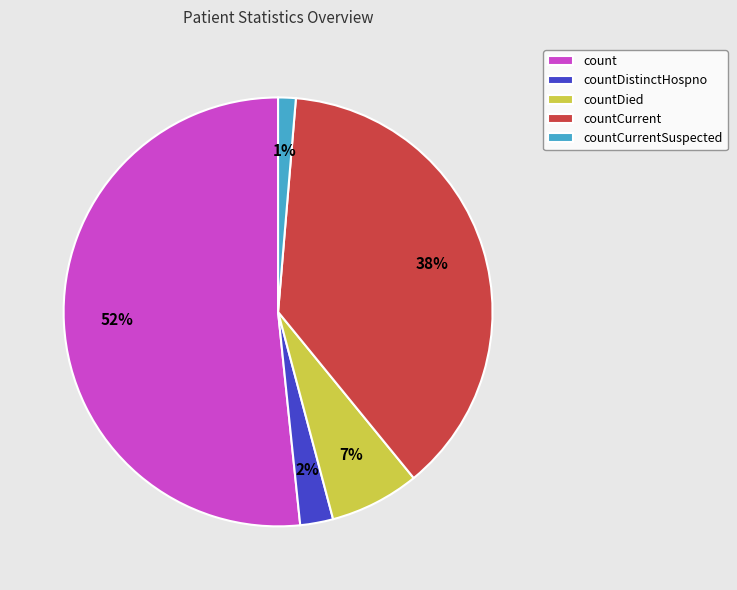

Which slice represents more than half of the pie?

count